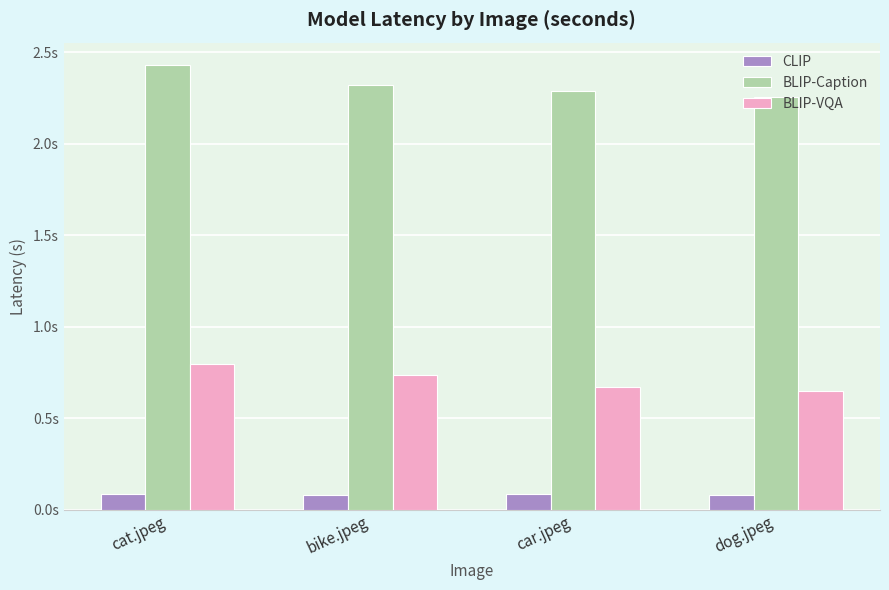

List the labels in order of BLIP-VQA value, largest first.

cat.jpeg, bike.jpeg, car.jpeg, dog.jpeg